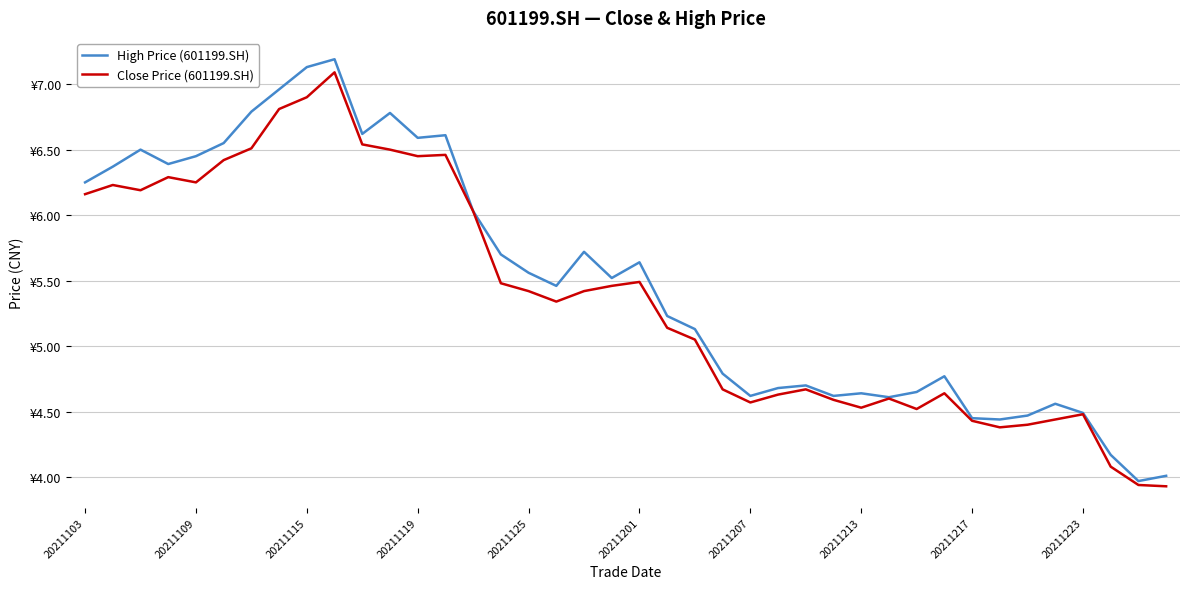

What are all the series names shown in the legend?

High Price (601199.SH), Close Price (601199.SH)